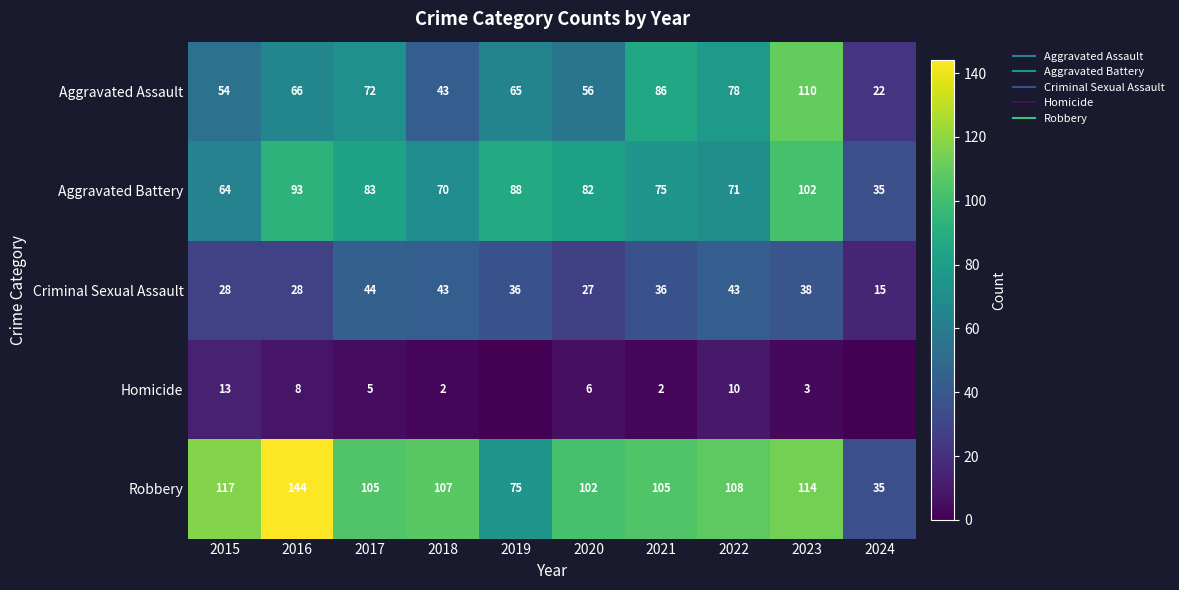

Is the value of Criminal Sexual Assault at 2019 greater than the value of Aggravated Assault at 2024?

Yes